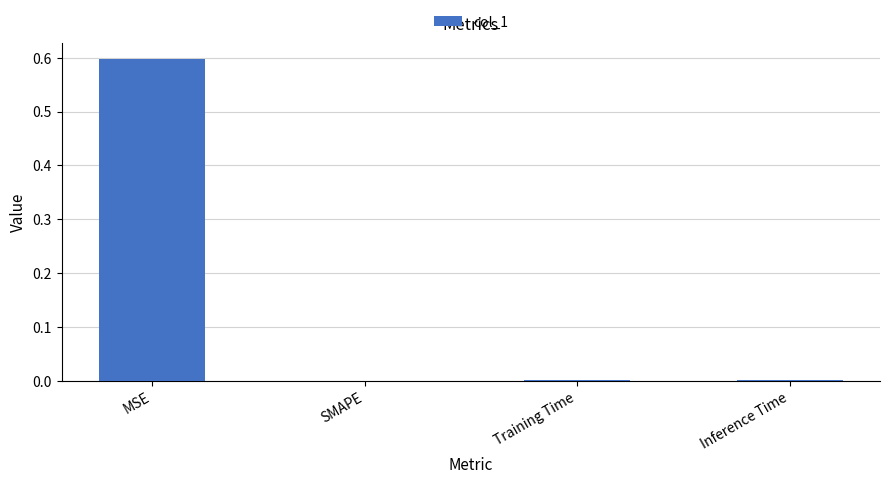

What is the change in value from MSE to SMAPE?

-0.6